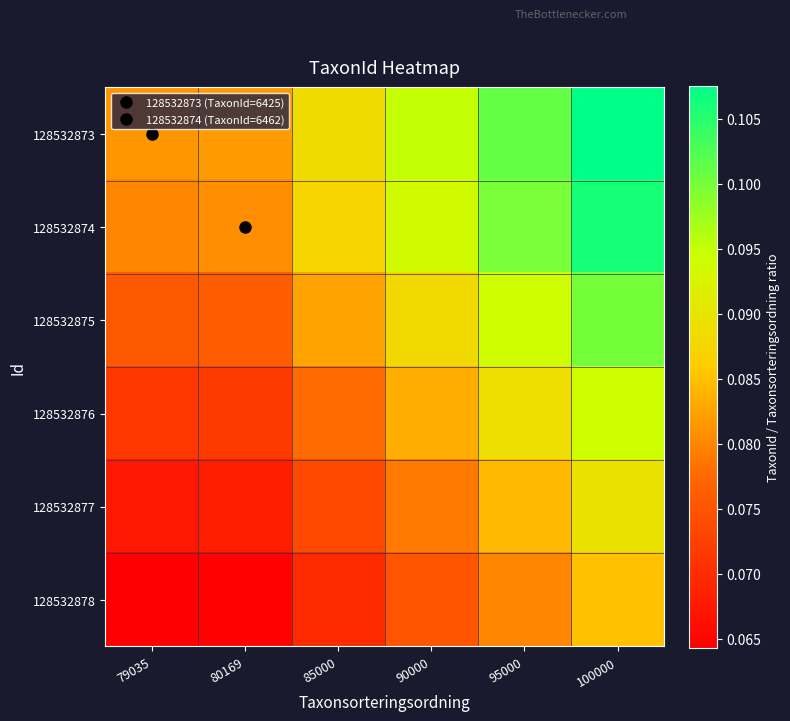

At how many categories does at least one series exceed 0?

6